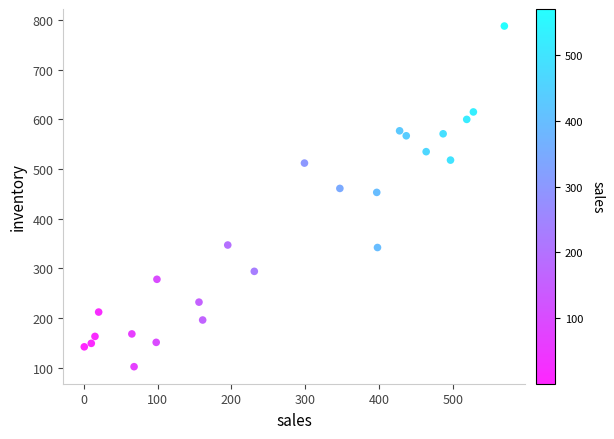

What Y value in the scatter plot is closest to 445?

453